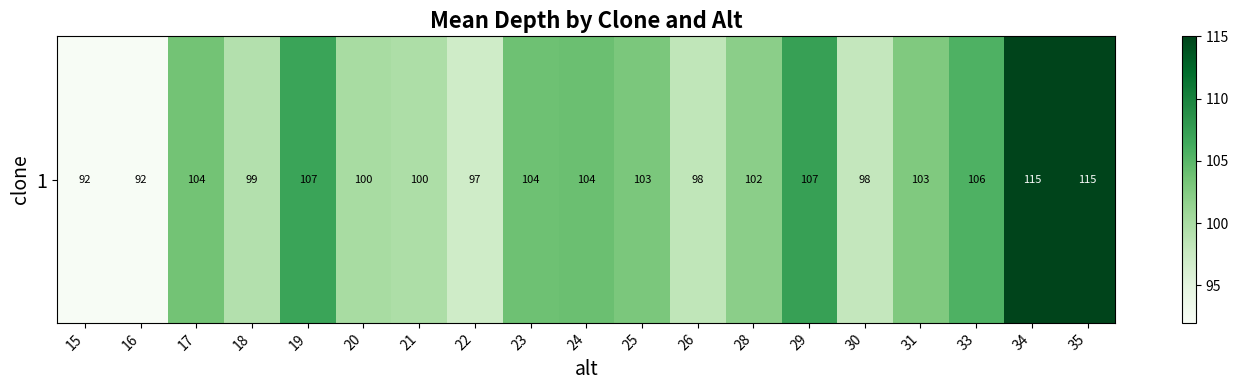

What is the change in value from 21 to 35?

+15.3